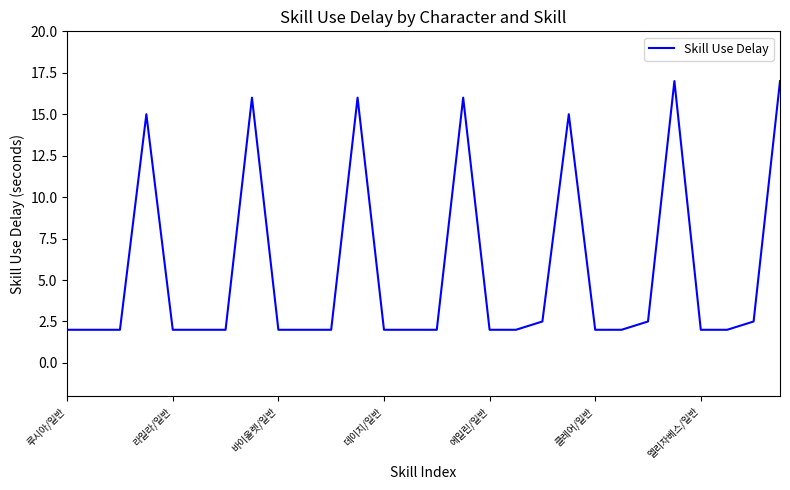

What is the maximum value shown in the chart?

17.0